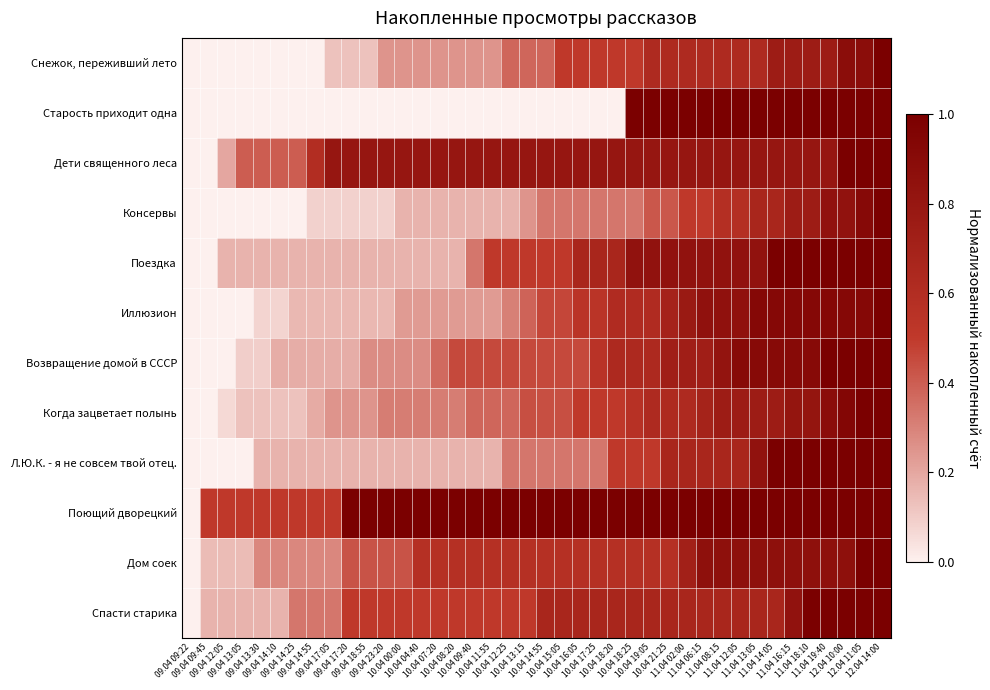

Reading right to left, transcribe all the data shown in this chart.

Снежок, переживший лето: 12.04 14:00=1.0	12.04 11:05=0.9	12.04 10:00=0.9	11.04 19:40=0.8	11.04 18:10=0.8	11.04 16:15=0.8	11.04 14:05=0.8	11.04 13:05=0.6	11.04 12:05=0.6	11.04 08:15=0.6	11.04 06:15=0.6	11.04 02:00=0.6	10.04 21:25=0.6	10.04 19:05=0.6	10.04 18:25=0.5	10.04 18:20=0.5	10.04 17:25=0.5	10.04 16:05=0.5	10.04 15:05=0.5	10.04 14:55=0.4	10.04 13:15=0.4	10.04 12:25=0.4	10.04 11:55=0.2	10.04 09:40=0.2	10.04 08:20=0.2	10.04 07:20=0.2	10.04 04:40=0.2	10.04 00:00=0.2	09.04 23:20=0.2	09.04 18:55=0.1	09.04 17:20=0.1	09.04 17:05=0.1	09.04 14:55=0.0	09.04 14:25=0.0	09.04 14:10=0.0	09.04 13:30=0.0	09.04 13:05=0.0	09.04 12:05=0.0	09.04 09:45=0.0	09.04 09:22=0.0
Старость приходит одна: 12.04 14:00=1.0	12.04 11:05=1.0	12.04 10:00=1.0	11.04 19:40=1.0	11.04 18:10=1.0	11.04 16:15=1.0	11.04 14:05=1.0	11.04 13:05=1.0	11.04 12:05=1.0	11.04 08:15=1.0	11.04 06:15=1.0	11.04 02:00=1.0	10.04 21:25=1.0	10.04 19:05=1.0	10.04 18:25=1.0	10.04 18:20=0.0	10.04 17:25=0.0	10.04 16:05=0.0	10.04 15:05=0.0	10.04 14:55=0.0	10.04 13:15=0.0	10.04 12:25=0.0	10.04 11:55=0.0	10.04 09:40=0.0	10.04 08:20=0.0	10.04 07:20=0.0	10.04 04:40=0.0	10.04 00:00=0.0	09.04 23:20=0.0	09.04 18:55=0.0	09.04 17:20=0.0	09.04 17:05=0.0	09.04 14:55=0.0	09.04 14:25=0.0	09.04 14:10=0.0	09.04 13:30=0.0	09.04 13:05=0.0	09.04 12:05=0.0	09.04 09:45=0.0	09.04 09:22=0.0
Дети священного леса: 12.04 14:00=1.0	12.04 11:05=1.0	12.04 10:00=1.0	11.04 19:40=0.8	11.04 18:10=0.8	11.04 16:15=0.8	11.04 14:05=0.8	11.04 13:05=0.8	11.04 12:05=0.8	11.04 08:15=0.8	11.04 06:15=0.8	11.04 02:00=0.8	10.04 21:25=0.8	10.04 19:05=0.8	10.04 18:25=0.8	10.04 18:20=0.8	10.04 17:25=0.8	10.04 16:05=0.8	10.04 15:05=0.8	10.04 14:55=0.8	10.04 13:15=0.8	10.04 12:25=0.8	10.04 11:55=0.8	10.04 09:40=0.8	10.04 08:20=0.8	10.04 07:20=0.8	10.04 04:40=0.8	10.04 00:00=0.8	09.04 23:20=0.8	09.04 18:55=0.8	09.04 17:20=0.8	09.04 17:05=0.8	09.04 14:55=0.6	09.04 14:25=0.4	09.04 14:10=0.4	09.04 13:30=0.4	09.04 13:05=0.4	09.04 12:05=0.2	09.04 09:45=0.0	09.04 09:22=0.0
Консервы: 12.04 14:00=1.0	12.04 11:05=0.9	12.04 10:00=0.8	11.04 19:40=0.8	11.04 18:10=0.8	11.04 16:15=0.8	11.04 14:05=0.7	11.04 13:05=0.7	11.04 12:05=0.6	11.04 08:15=0.6	11.04 06:15=0.5	11.04 02:00=0.5	10.04 21:25=0.4	10.04 19:05=0.4	10.04 18:25=0.3	10.04 18:20=0.3	10.04 17:25=0.3	10.04 16:05=0.3	10.04 15:05=0.3	10.04 14:55=0.3	10.04 13:15=0.2	10.04 12:25=0.2	10.04 11:55=0.2	10.04 09:40=0.2	10.04 08:20=0.2	10.04 07:20=0.2	10.04 04:40=0.2	10.04 00:00=0.2	09.04 23:20=0.1	09.04 18:55=0.1	09.04 17:20=0.1	09.04 17:05=0.1	09.04 14:55=0.1	09.04 14:25=0.0	09.04 14:10=0.0	09.04 13:30=0.0	09.04 13:05=0.0	09.04 12:05=0.0	09.04 09:45=0.0	09.04 09:22=0.0
Поездка: 12.04 14:00=1.0	12.04 11:05=1.0	12.04 10:00=1.0	11.04 19:40=1.0	11.04 18:10=1.0	11.04 16:15=1.0	11.04 14:05=1.0	11.04 13:05=0.8	11.04 12:05=0.8	11.04 08:15=0.8	11.04 06:15=0.8	11.04 02:00=0.8	10.04 21:25=0.8	10.04 19:05=0.8	10.04 18:25=0.8	10.04 18:20=0.7	10.04 17:25=0.7	10.04 16:05=0.7	10.04 15:05=0.5	10.04 14:55=0.5	10.04 13:15=0.5	10.04 12:25=0.5	10.04 11:55=0.5	10.04 09:40=0.3	10.04 08:20=0.2	10.04 07:20=0.2	10.04 04:40=0.2	10.04 00:00=0.2	09.04 23:20=0.2	09.04 18:55=0.2	09.04 17:20=0.2	09.04 17:05=0.2	09.04 14:55=0.2	09.04 14:25=0.2	09.04 14:10=0.2	09.04 13:30=0.2	09.04 13:05=0.2	09.04 12:05=0.2	09.04 09:45=0.0	09.04 09:22=0.0
Иллюзион: 12.04 14:00=1.0	12.04 11:05=0.9	12.04 10:00=0.9	11.04 19:40=0.9	11.04 18:10=0.9	11.04 16:15=0.9	11.04 14:05=0.9	11.04 13:05=0.9	11.04 12:05=0.8	11.04 08:15=0.8	11.04 06:15=0.8	11.04 02:00=0.8	10.04 21:25=0.7	10.04 19:05=0.6	10.04 18:25=0.6	10.04 18:20=0.6	10.04 17:25=0.5	10.04 16:05=0.5	10.04 15:05=0.5	10.04 14:55=0.5	10.04 13:15=0.4	10.04 12:25=0.3	10.04 11:55=0.2	10.04 09:40=0.2	10.04 08:20=0.2	10.04 07:20=0.2	10.04 04:40=0.2	10.04 00:00=0.2	09.04 23:20=0.2	09.04 18:55=0.2	09.04 17:20=0.2	09.04 17:05=0.2	09.04 14:55=0.2	09.04 14:25=0.2	09.04 14:10=0.1	09.04 13:30=0.1	09.04 13:05=0.0	09.04 12:05=0.0	09.04 09:45=0.0	09.04 09:22=0.0
Возвращение домой в СССР: 12.04 14:00=1.0	12.04 11:05=1.0	12.04 10:00=1.0	11.04 19:40=1.0	11.04 18:10=0.9	11.04 16:15=0.9	11.04 14:05=0.9	11.04 13:05=0.9	11.04 12:05=0.9	11.04 08:15=0.8	11.04 06:15=0.7	11.04 02:00=0.7	10.04 21:25=0.7	10.04 19:05=0.6	10.04 18:25=0.6	10.04 18:20=0.6	10.04 17:25=0.5	10.04 16:05=0.5	10.04 15:05=0.5	10.04 14:55=0.5	10.04 13:15=0.5	10.04 12:25=0.5	10.04 11:55=0.5	10.04 09:40=0.5	10.04 08:20=0.5	10.04 07:20=0.4	10.04 04:40=0.3	10.04 00:00=0.3	09.04 23:20=0.3	09.04 18:55=0.3	09.04 17:20=0.2	09.04 17:05=0.2	09.04 14:55=0.2	09.04 14:25=0.2	09.04 14:10=0.2	09.04 13:30=0.1	09.04 13:05=0.1	09.04 12:05=0.0	09.04 09:45=0.0	09.04 09:22=0.0
Когда зацветает полынь: 12.04 14:00=1.0	12.04 11:05=1.0	12.04 10:00=0.9	11.04 19:40=0.9	11.04 18:10=0.8	11.04 16:15=0.8	11.04 14:05=0.8	11.04 13:05=0.8	11.04 12:05=0.8	11.04 08:15=0.8	11.04 06:15=0.7	11.04 02:00=0.6	10.04 21:25=0.6	10.04 19:05=0.6	10.04 18:25=0.6	10.04 18:20=0.5	10.04 17:25=0.5	10.04 16:05=0.5	10.04 15:05=0.4	10.04 14:55=0.4	10.04 13:15=0.4	10.04 12:25=0.4	10.04 11:55=0.4	10.04 09:40=0.4	10.04 08:20=0.3	10.04 07:20=0.3	10.04 04:40=0.3	10.04 00:00=0.3	09.04 23:20=0.3	09.04 18:55=0.2	09.04 17:20=0.2	09.04 17:05=0.2	09.04 14:55=0.2	09.04 14:25=0.1	09.04 14:10=0.1	09.04 13:30=0.1	09.04 13:05=0.1	09.04 12:05=0.1	09.04 09:45=0.0	09.04 09:22=0.0
Л.Ю.К. - я не совсем твой отец.: 12.04 14:00=1.0	12.04 11:05=1.0	12.04 10:00=1.0	11.04 19:40=1.0	11.04 18:10=1.0	11.04 16:15=1.0	11.04 14:05=1.0	11.04 13:05=0.8	11.04 12:05=0.7	11.04 08:15=0.7	11.04 06:15=0.7	11.04 02:00=0.7	10.04 21:25=0.7	10.04 19:05=0.5	10.04 18:25=0.5	10.04 18:20=0.5	10.04 17:25=0.3	10.04 16:05=0.3	10.04 15:05=0.3	10.04 14:55=0.3	10.04 13:15=0.3	10.04 12:25=0.3	10.04 11:55=0.2	10.04 09:40=0.2	10.04 08:20=0.2	10.04 07:20=0.2	10.04 04:40=0.2	10.04 00:00=0.2	09.04 23:20=0.2	09.04 18:55=0.2	09.04 17:20=0.2	09.04 17:05=0.2	09.04 14:55=0.2	09.04 14:25=0.2	09.04 14:10=0.2	09.04 13:30=0.2	09.04 13:05=0.0	09.04 12:05=0.0	09.04 09:45=0.0	09.04 09:22=0.0
Поющий дворецкий: 12.04 14:00=1.0	12.04 11:05=1.0	12.04 10:00=1.0	11.04 19:40=1.0	11.04 18:10=1.0	11.04 16:15=1.0	11.04 14:05=1.0	11.04 13:05=1.0	11.04 12:05=1.0	11.04 08:15=1.0	11.04 06:15=1.0	11.04 02:00=1.0	10.04 21:25=1.0	10.04 19:05=1.0	10.04 18:25=1.0	10.04 18:20=1.0	10.04 17:25=1.0	10.04 16:05=1.0	10.04 15:05=1.0	10.04 14:55=1.0	10.04 13:15=1.0	10.04 12:25=1.0	10.04 11:55=1.0	10.04 09:40=1.0	10.04 08:20=1.0	10.04 07:20=1.0	10.04 04:40=1.0	10.04 00:00=1.0	09.04 23:20=1.0	09.04 18:55=1.0	09.04 17:20=1.0	09.04 17:05=0.5	09.04 14:55=0.5	09.04 14:25=0.5	09.04 14:10=0.5	09.04 13:30=0.5	09.04 13:05=0.5	09.04 12:05=0.5	09.04 09:45=0.5	09.04 09:22=0.0
Дом соек: 12.04 14:00=1.0	12.04 11:05=1.0	12.04 10:00=0.9	11.04 19:40=0.9	11.04 18:10=0.9	11.04 16:15=0.9	11.04 14:05=0.9	11.04 13:05=0.9	11.04 12:05=0.9	11.04 08:15=0.9	11.04 06:15=0.9	11.04 02:00=0.7	10.04 21:25=0.6	10.04 19:05=0.6	10.04 18:25=0.6	10.04 18:20=0.6	10.04 17:25=0.6	10.04 16:05=0.6	10.04 15:05=0.6	10.04 14:55=0.6	10.04 13:15=0.6	10.04 12:25=0.6	10.04 11:55=0.6	10.04 09:40=0.6	10.04 08:20=0.6	10.04 07:20=0.6	10.04 04:40=0.6	10.04 00:00=0.4	09.04 23:20=0.4	09.04 18:55=0.4	09.04 17:20=0.4	09.04 17:05=0.3	09.04 14:55=0.3	09.04 14:25=0.3	09.04 14:10=0.3	09.04 13:30=0.3	09.04 13:05=0.1	09.04 12:05=0.1	09.04 09:45=0.1	09.04 09:22=0.0
Спасти старика: 12.04 14:00=1.0	12.04 11:05=1.0	12.04 10:00=1.0	11.04 19:40=1.0	11.04 18:10=1.0	11.04 16:15=0.8	11.04 14:05=0.7	11.04 13:05=0.7	11.04 12:05=0.7	11.04 08:15=0.7	11.04 06:15=0.7	11.04 02:00=0.7	10.04 21:25=0.7	10.04 19:05=0.7	10.04 18:25=0.7	10.04 18:20=0.7	10.04 17:25=0.7	10.04 16:05=0.7	10.04 15:05=0.7	10.04 14:55=0.7	10.04 13:15=0.5	10.04 12:25=0.5	10.04 11:55=0.5	10.04 09:40=0.5	10.04 08:20=0.5	10.04 07:20=0.5	10.04 04:40=0.5	10.04 00:00=0.5	09.04 23:20=0.5	09.04 18:55=0.5	09.04 17:20=0.5	09.04 17:05=0.3	09.04 14:55=0.3	09.04 14:25=0.3	09.04 14:10=0.2	09.04 13:30=0.2	09.04 13:05=0.2	09.04 12:05=0.2	09.04 09:45=0.2	09.04 09:22=0.0